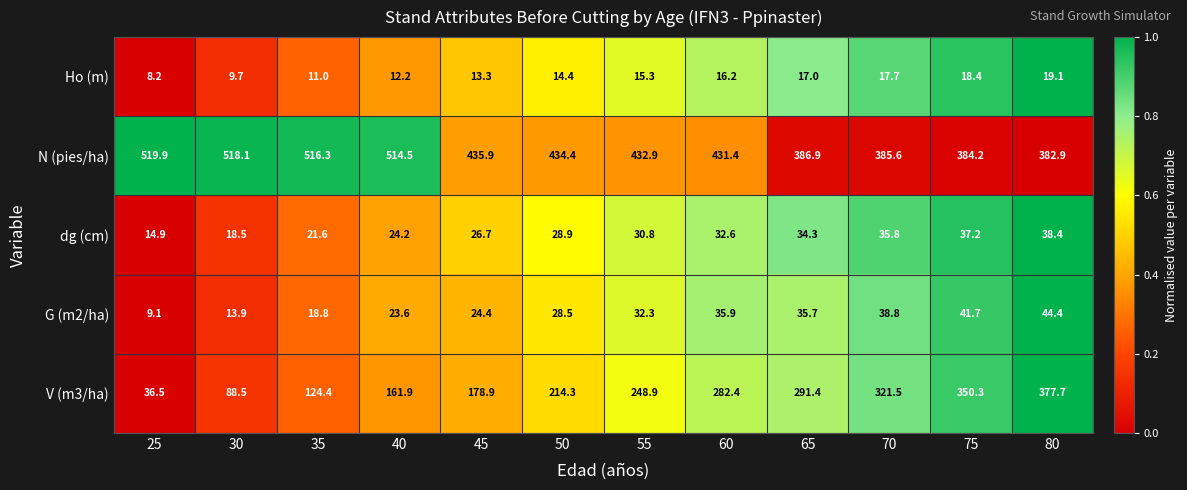

At which category is the sum across all series the highest?

80